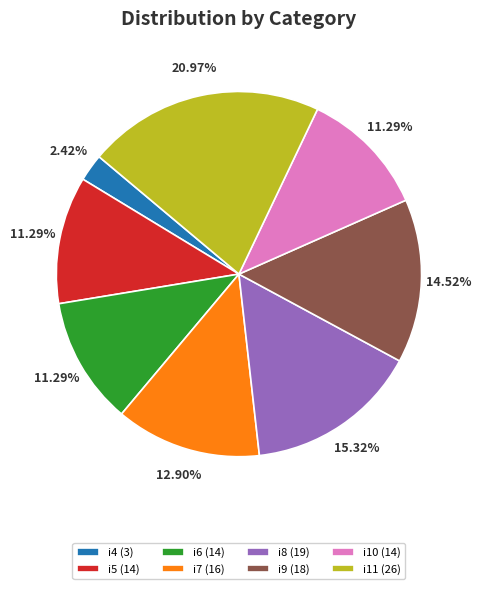

What is the smallest slice in the pie chart?

i4